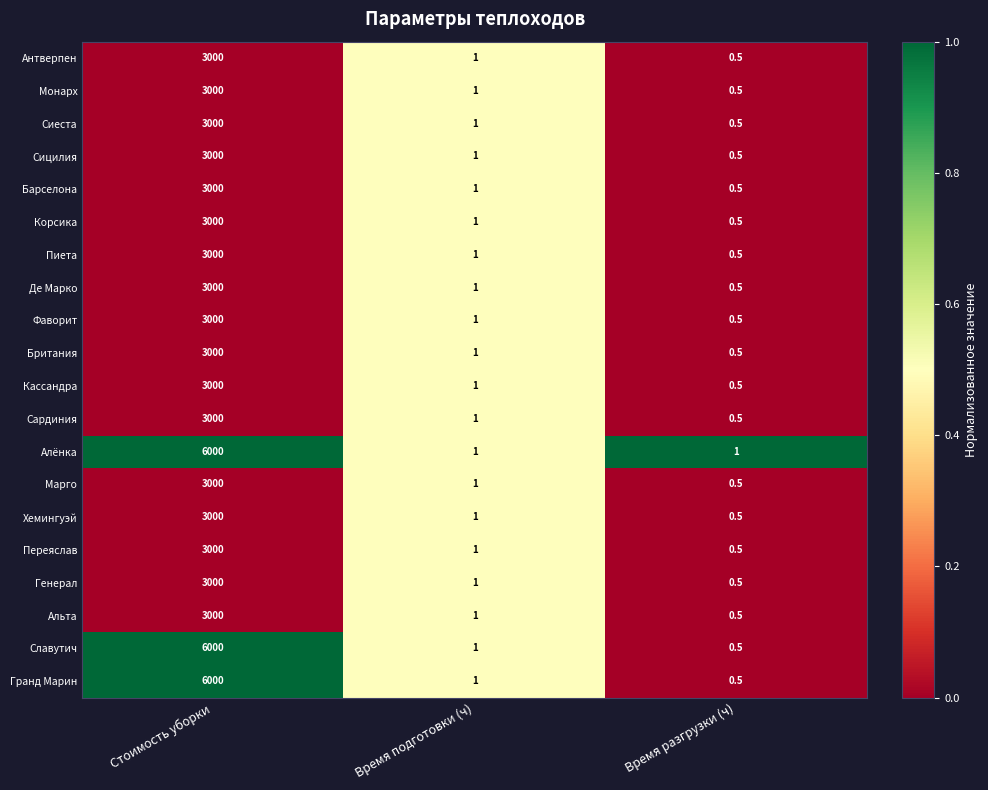

At which category is the sum across all series the highest?

Стоимость уборки